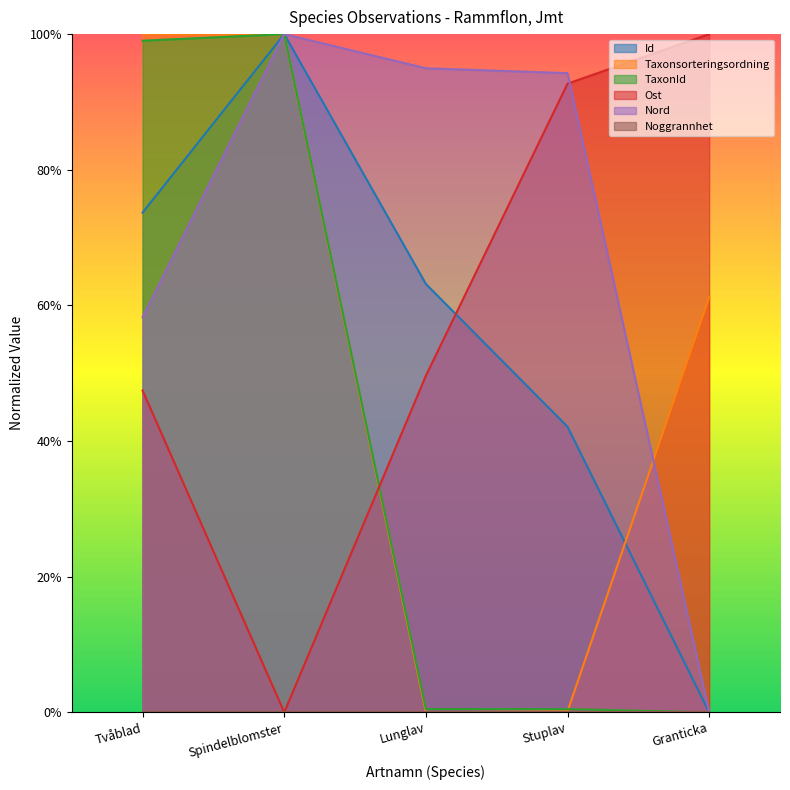

Rank the series at Stuplav from highest to lowest value.

Nord, Ost, Id, TaxonId, Taxonsorteringsordning